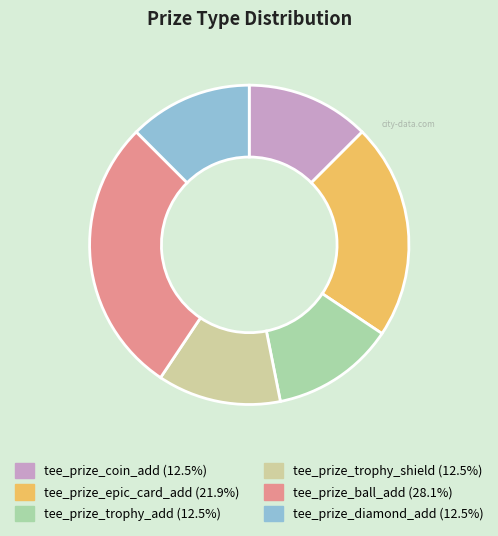

Between tee_prize_ball_add and tee_prize_diamond_add, which is larger?

tee_prize_ball_add